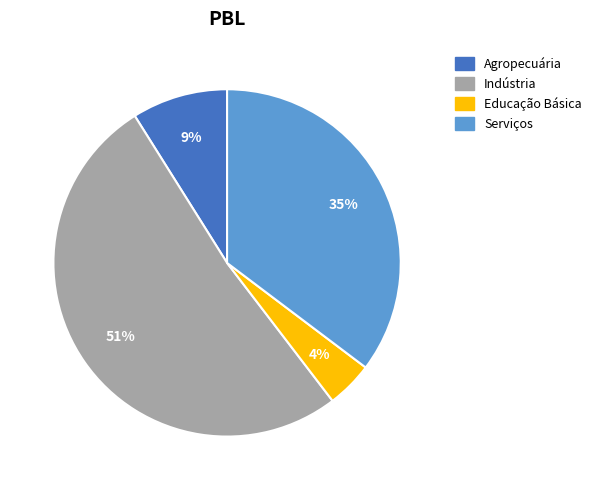

What percentage is the Serviços slice, to the nearest percent?

35%